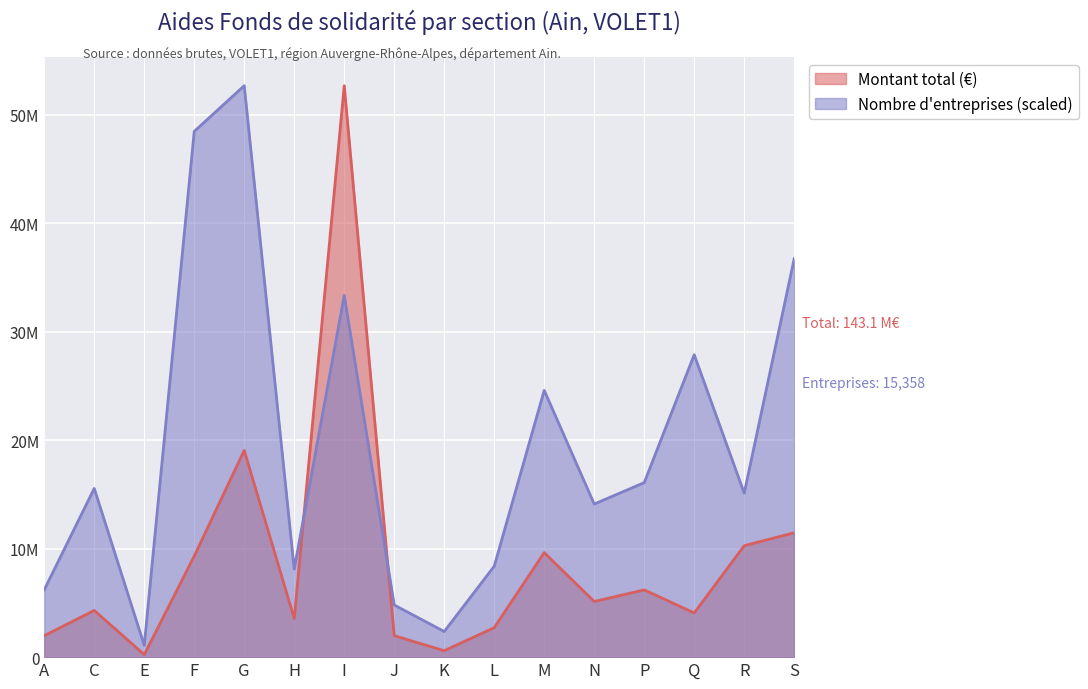

At which label does montant_total reach its peak?

I